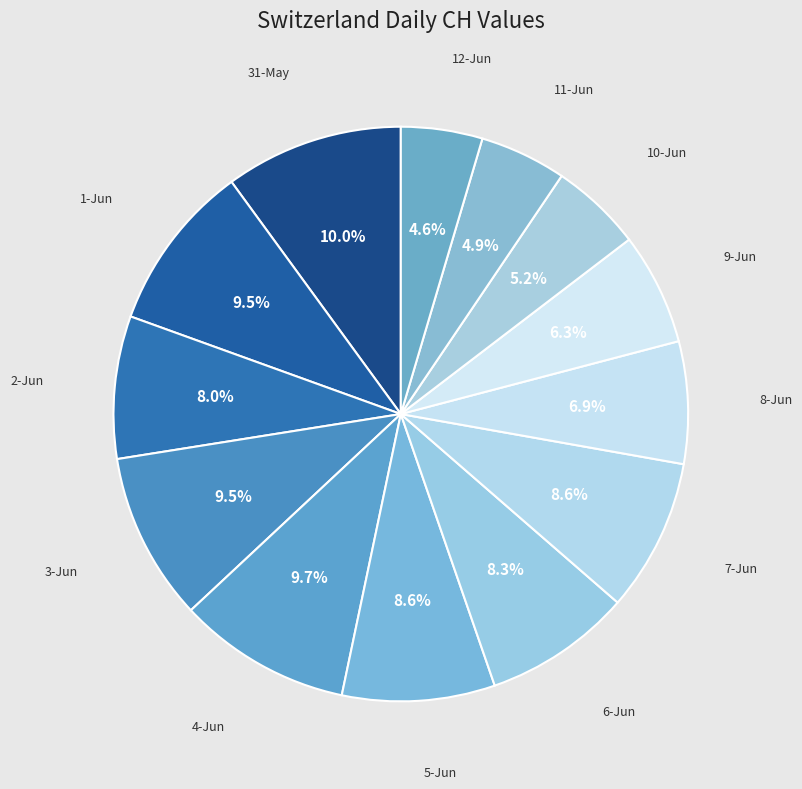

Rank the categories by value from highest to lowest.

2020-05-31, 2020-06-04, 2020-06-01, 2020-06-03, 2020-06-05, 2020-06-07, 2020-06-06, 2020-06-02, 2020-06-08, 2020-06-09, 2020-06-10, 2020-06-11, 2020-06-12